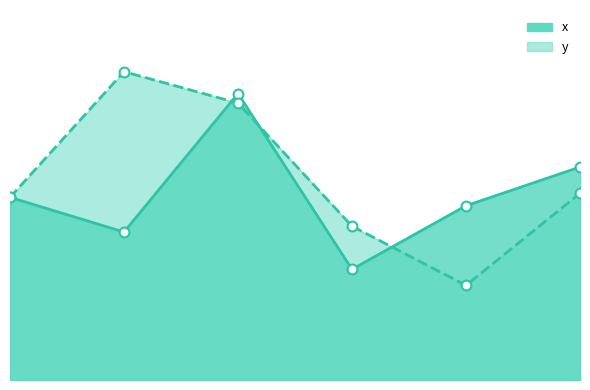

Is the value of x at 0 greater than the value of y at 0?

No